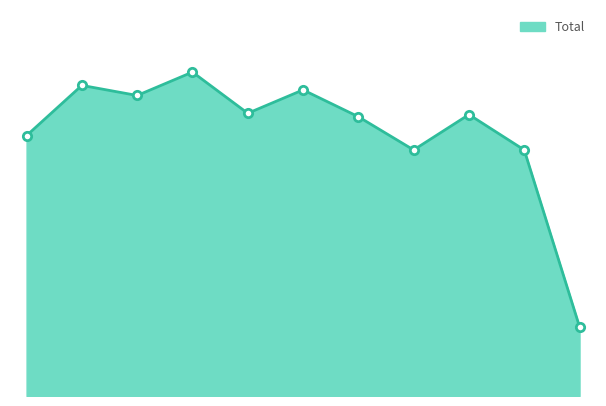

Does the chart have visible grid lines?

No